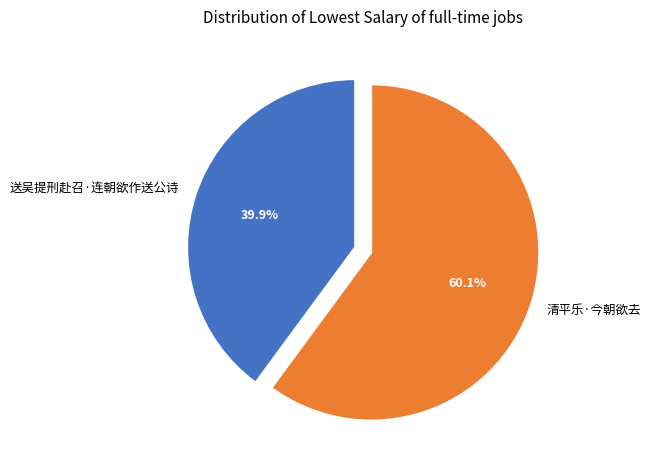

Is it true that 清平乐·今朝欲去 is 47% of the pie?

False